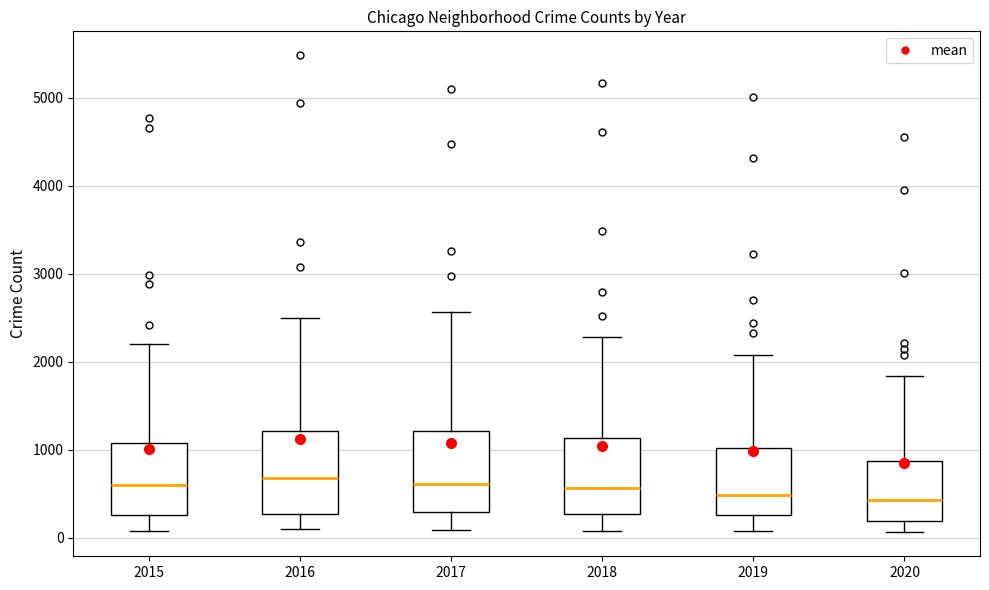

Reading left to right, read every box against the y-axis: the position of its median line, the range the box covers, and the ends of its whiskers. The values are not printed on the chart, so give them approximately, as read against the axis.

2015: median 600, box 300 to 1100, whiskers 100 to 2200
2016: median 700, box 300 to 1200, whiskers 100 to 2500
2017: median 600, box 300 to 1200, whiskers 100 to 2600
2018: median 600, box 300 to 1100, whiskers 100 to 2300
2019: median 500, box 300 to 1000, whiskers 100 to 2100
2020: median 400, box 200 to 900, whiskers 100 to 1800